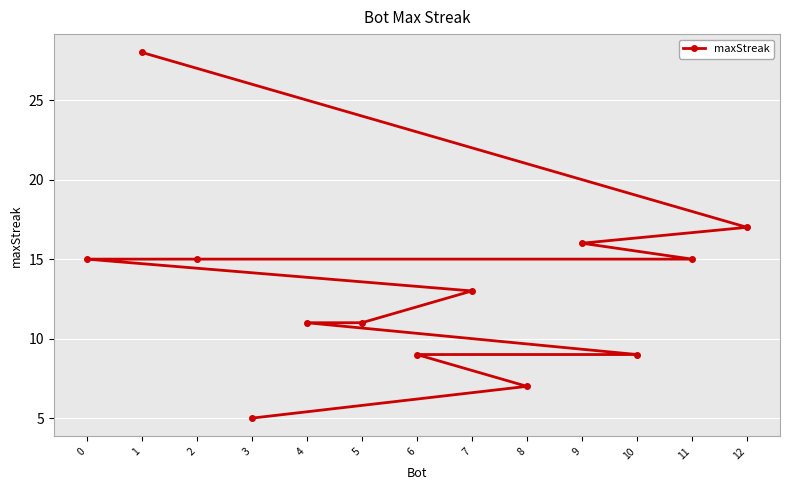

Reading left to right, extract all data points from this chart.

0=15	1=28	2=15	3=5	4=11	5=11	6=9	7=13	8=7	9=16	10=9	11=15	12=17